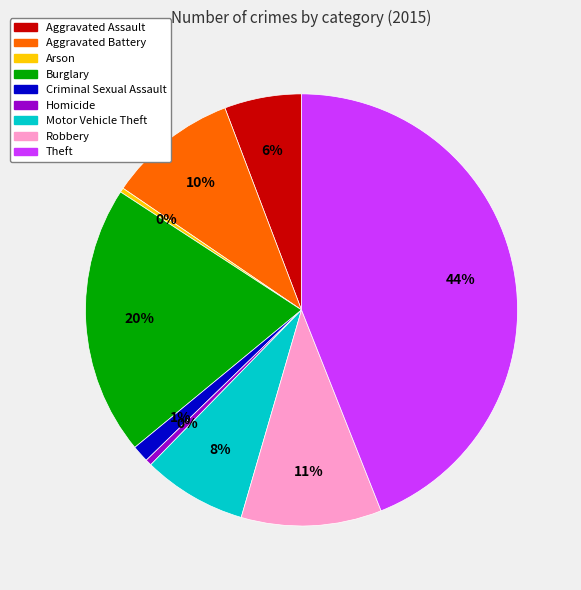

What percentage is the Burglary slice, to the nearest percent?

20%